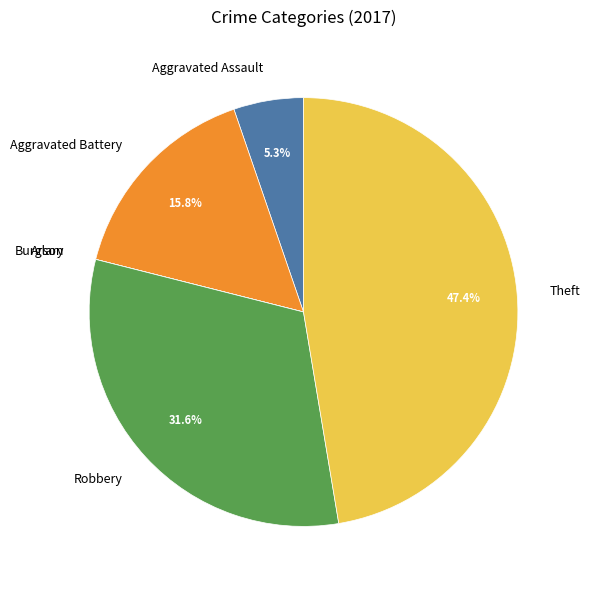

Which slice is the largest?

Theft